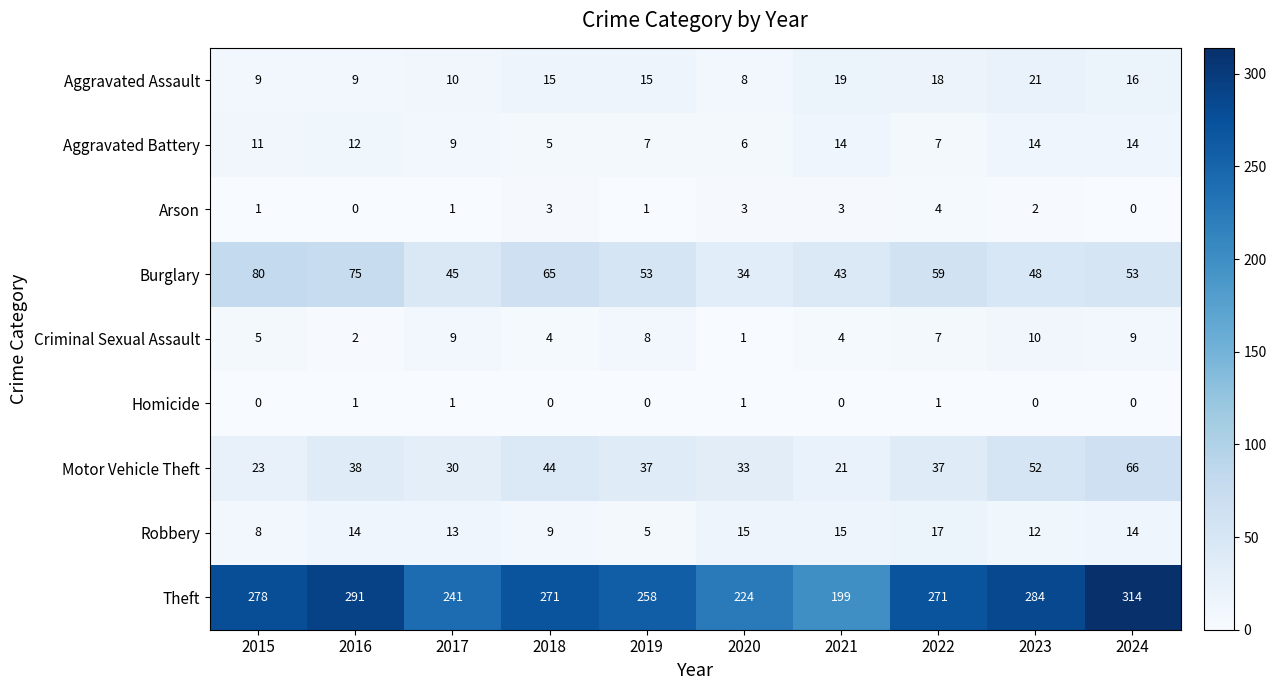

At 2023, list the series in order from largest to smallest.

Theft, Motor Vehicle Theft, Burglary, Aggravated Assault, Aggravated Battery, Robbery, Criminal Sexual Assault, Arson, Homicide